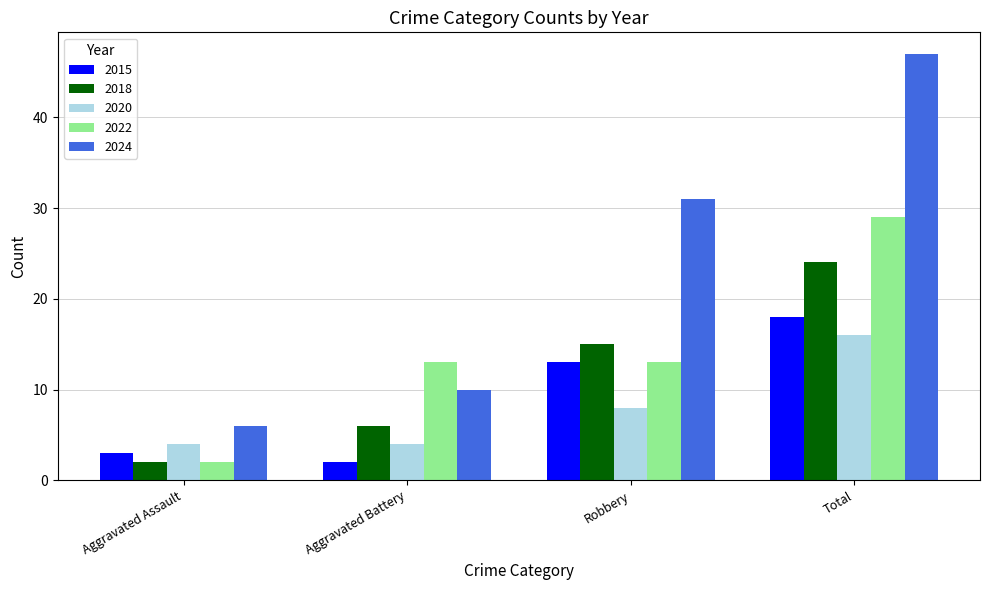

Which series has the largest total across all categories?

2024